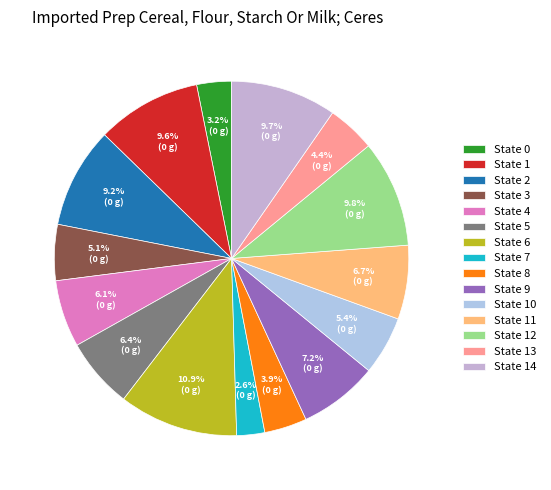

To the nearest percent, what is the combined percentage of State 14 and State 12?

19%